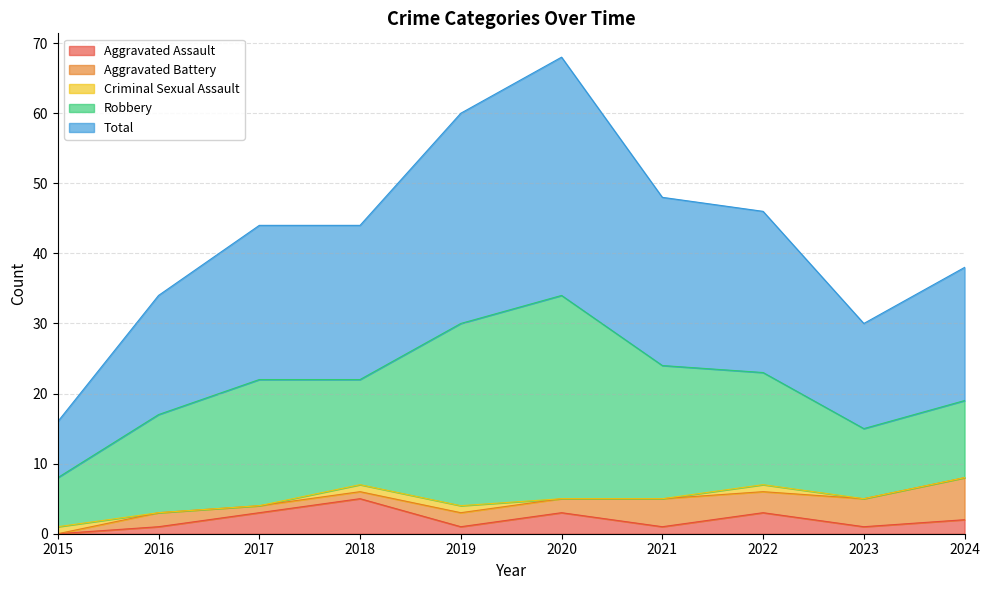

True or false: Robbery and Total cross at least once.

False